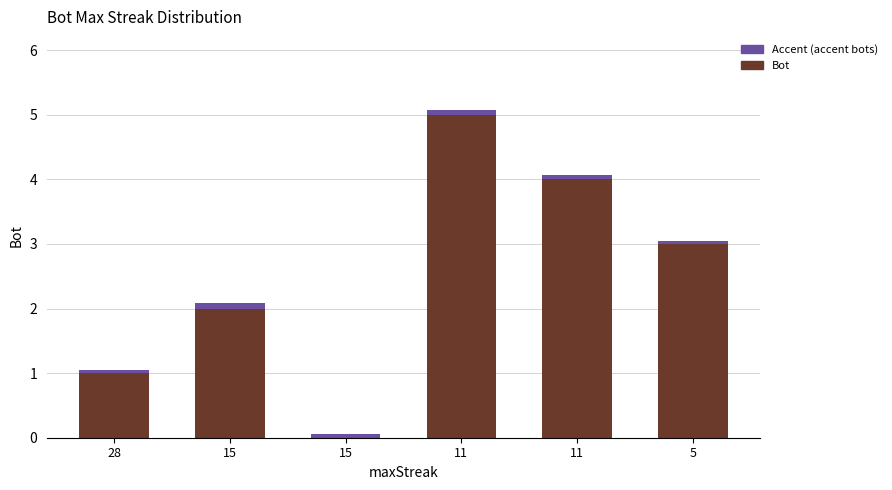

What is the sum of all values?

15